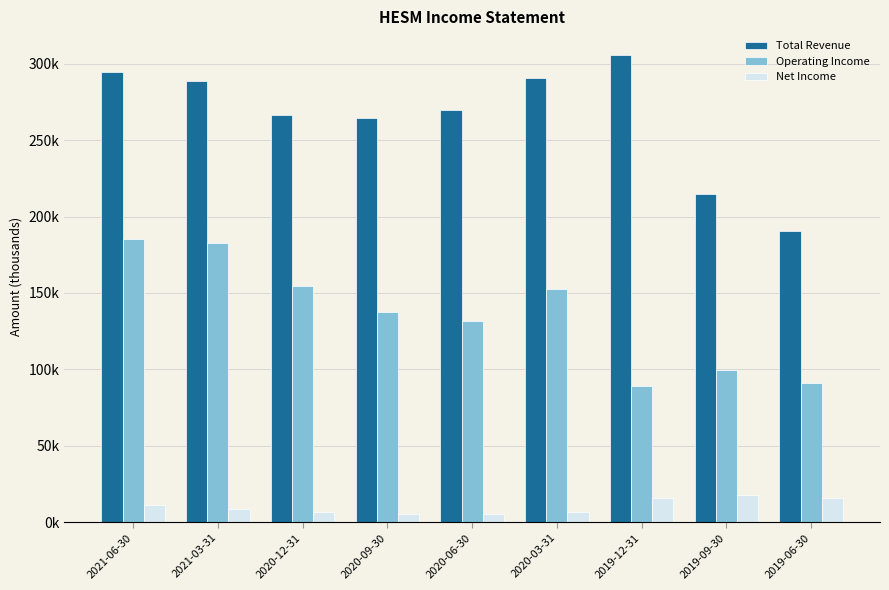

Are the bars horizontal?

No